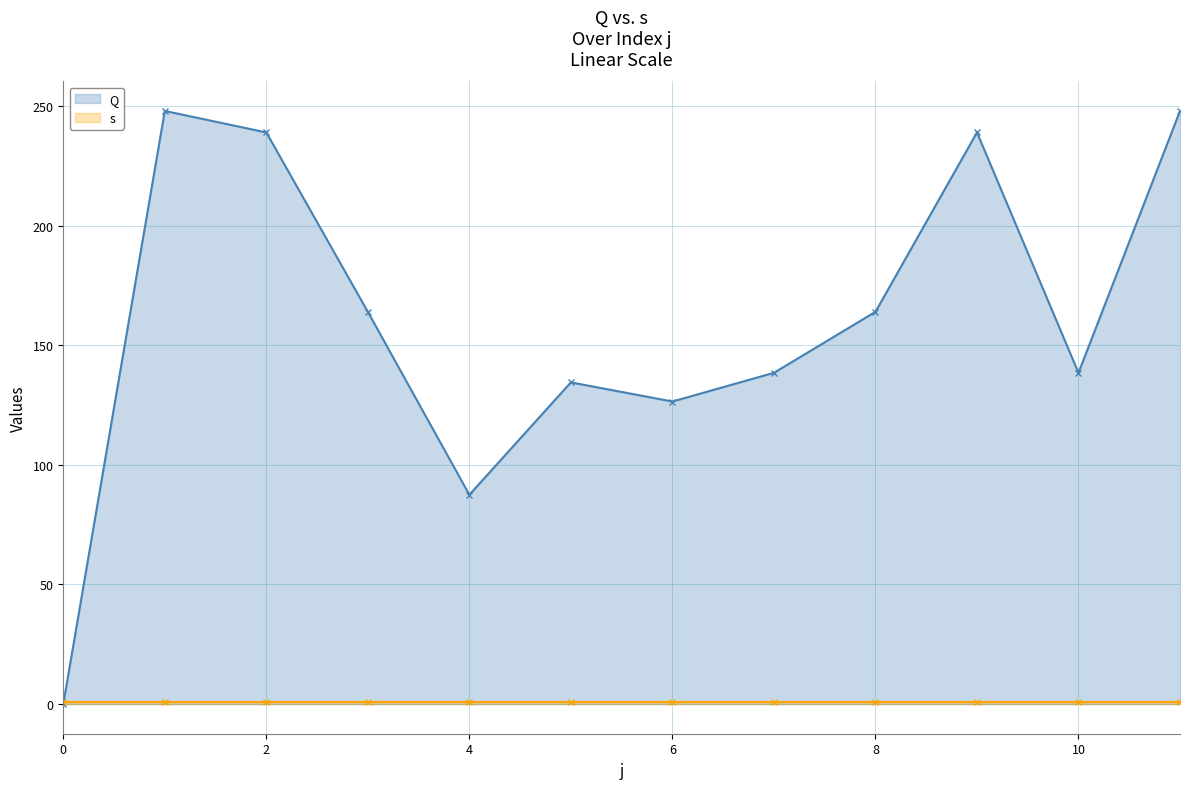

Reading left to right, what are all the values shown in this chart?

Q: 0.0	248.0	239.0	164.0	87.5	134.5	126.5	138.5	164.0	239.0	138.5	248.0
s: 1.0	1.0	1.0	1.0	1.0	1.0	1.0	1.0	1.0	1.0	1.0	1.0